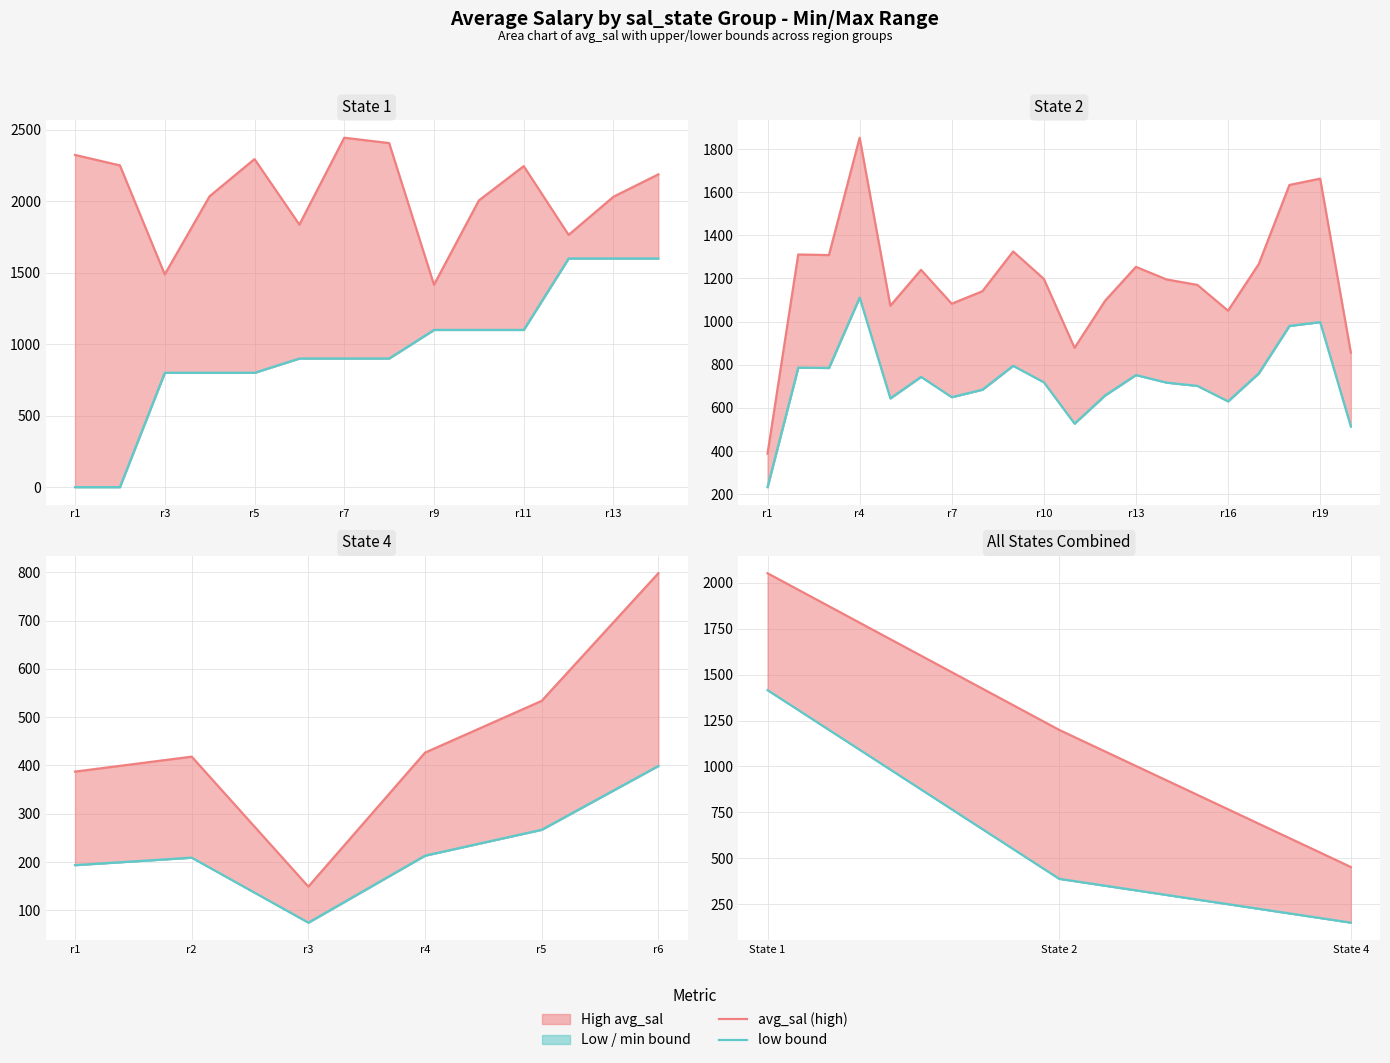

What is the difference between the avg_sal (high) values at State 1 and State 2?

853.4